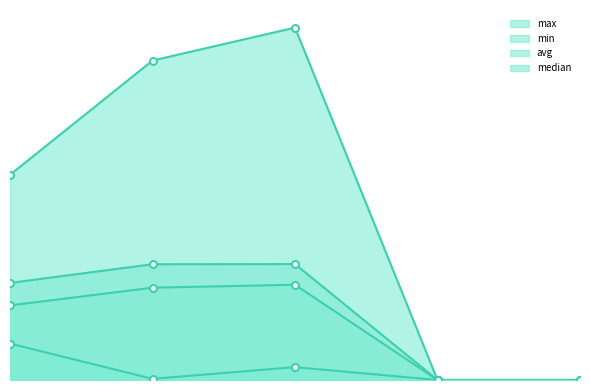

True or false: min and median cross at least once.

False